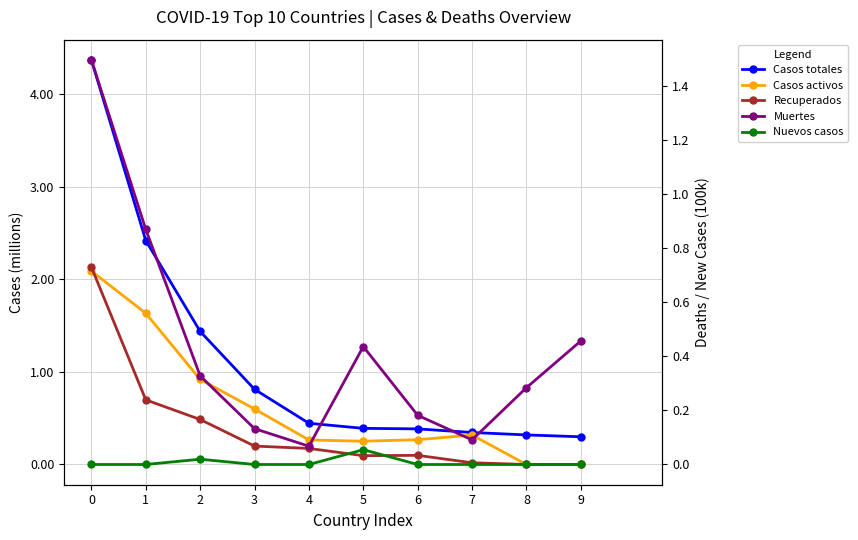

The value of Nuevos casos at 7 is 0.0. True or false?

True